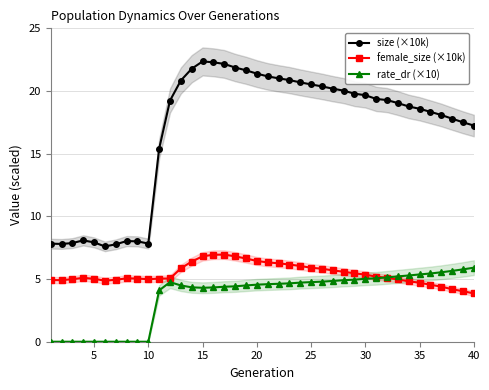

The value of rate_dr (×10) at 35 is 5.4. True or false?

True